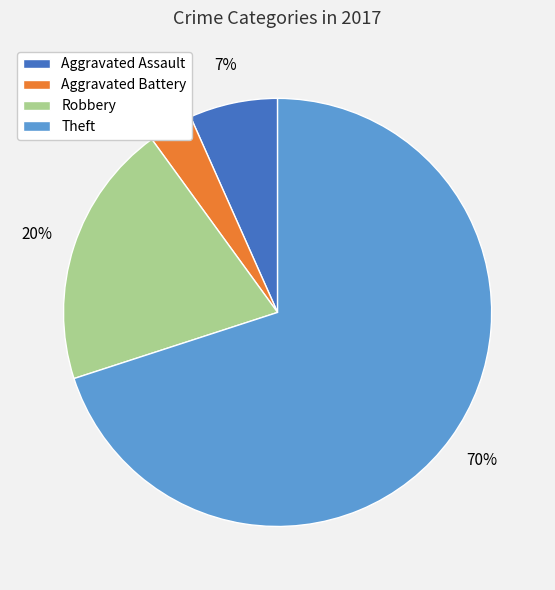

To the nearest percent, what percentage of the pie is Aggravated Battery?

3%